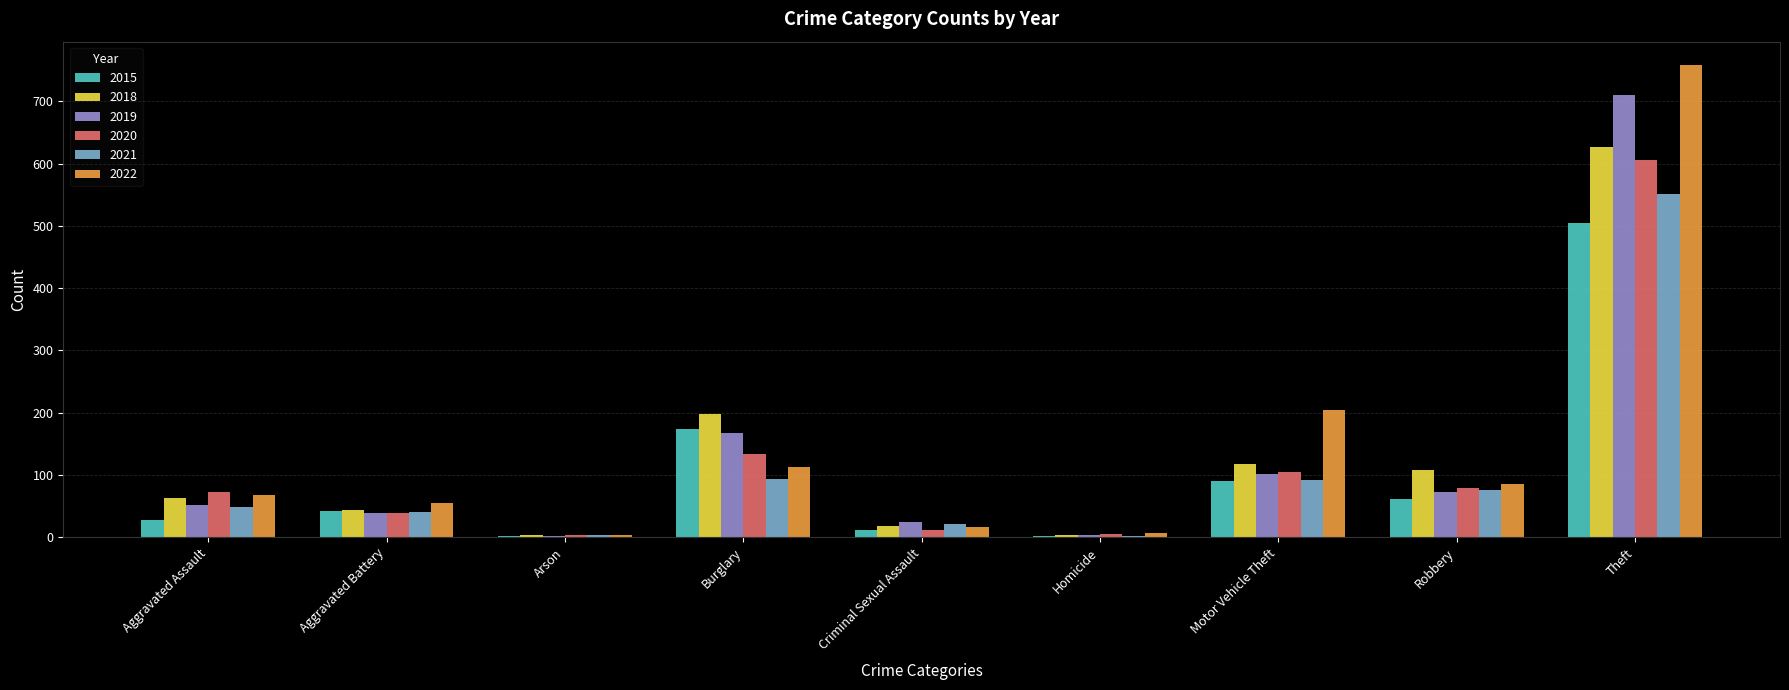

At which category is the sum across all series the highest?

Theft